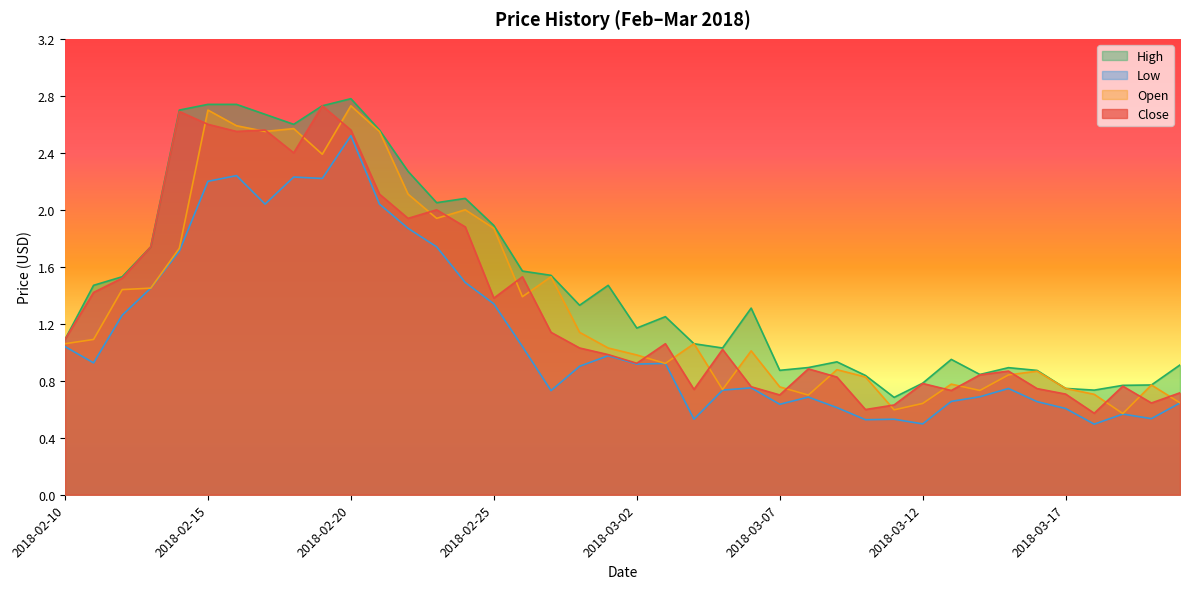

Where is the first local minimum for Low?

2018-02-11